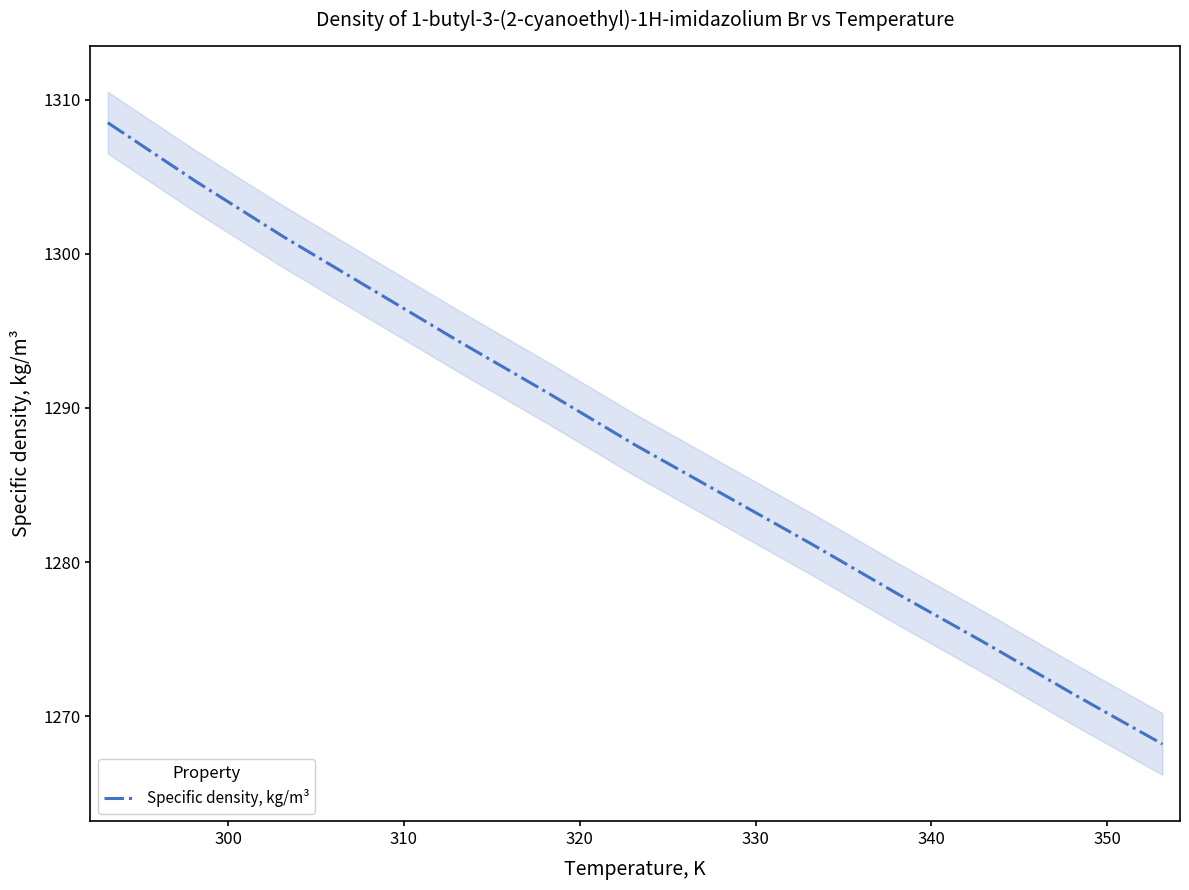

What is the minimum value shown in the chart?

1268.2